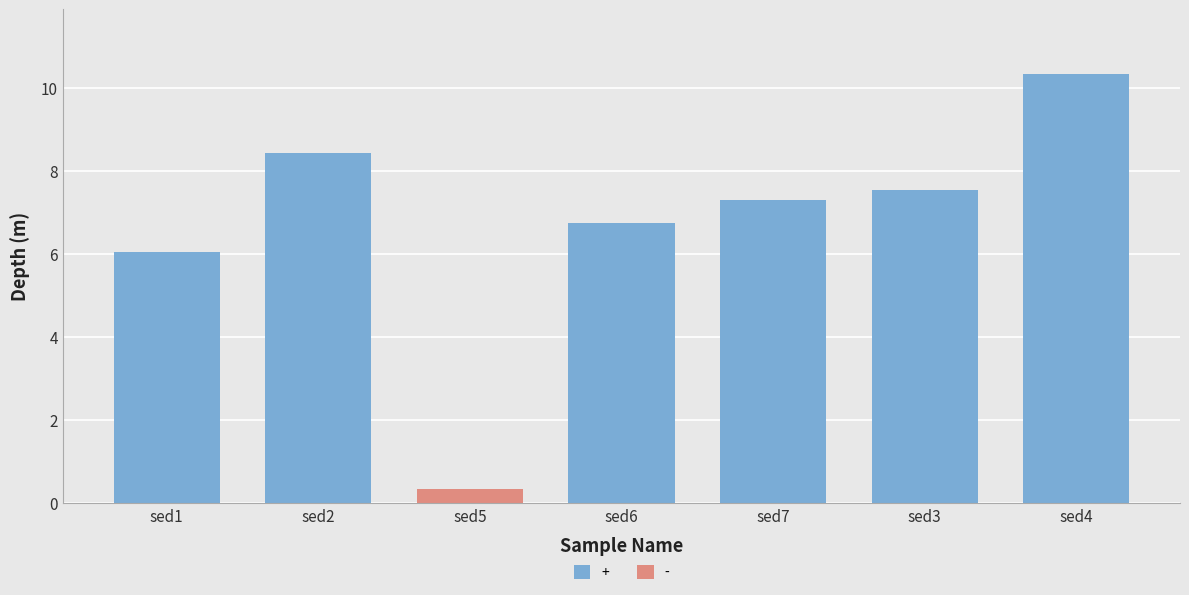

At which label does the data first exceed 7?

sed2